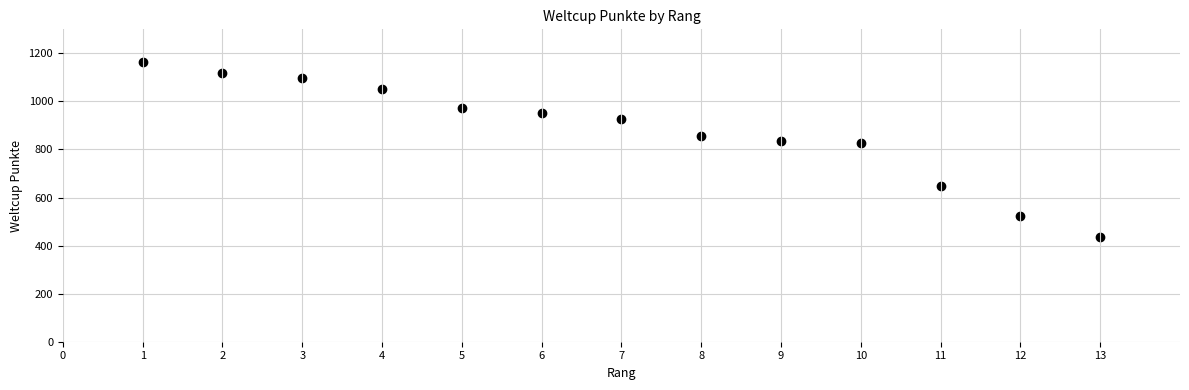

What is the range of Y values (max minus min)?

729